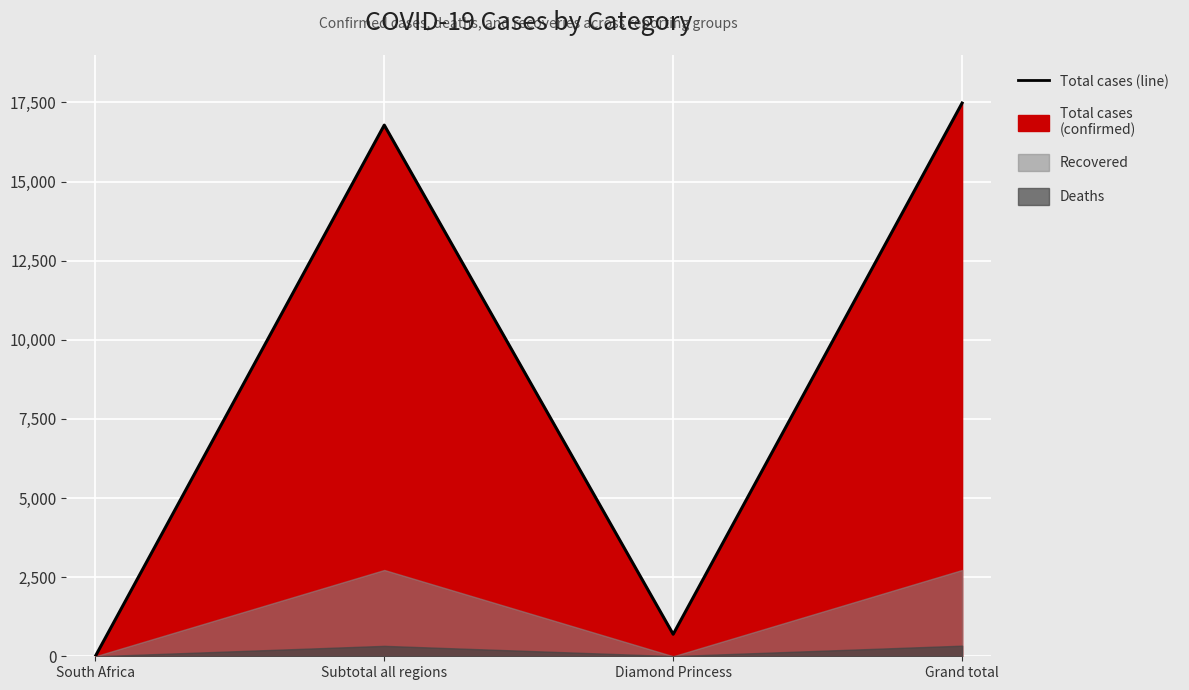

Which category has the highest value across all series?

Grand total